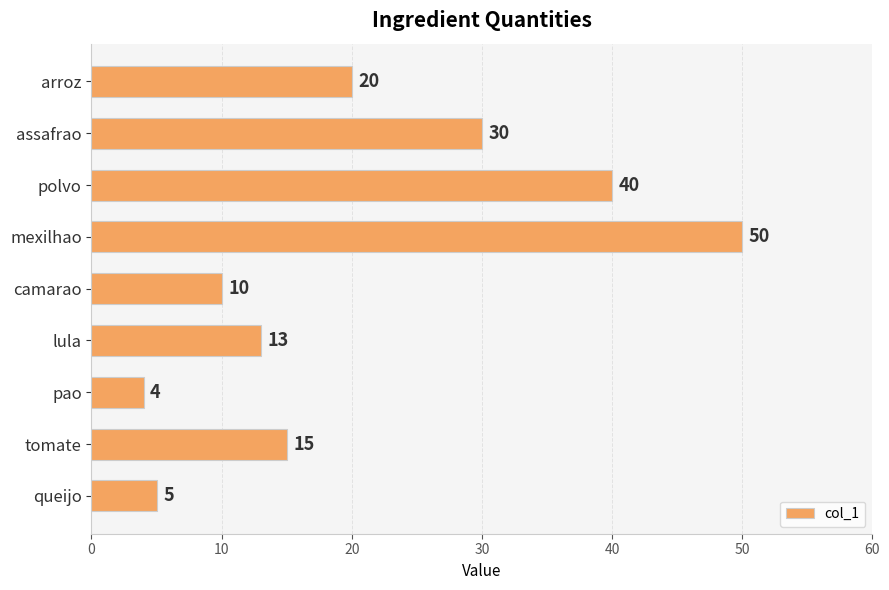

True or false: the data shows 21 at lula.

False